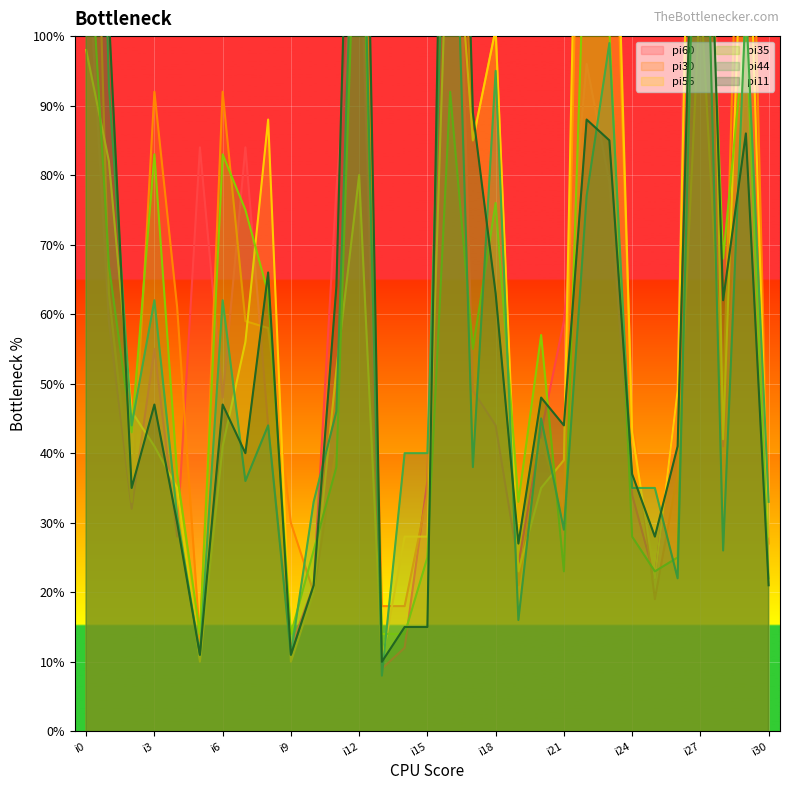

Count the number of data series in this chart.

6